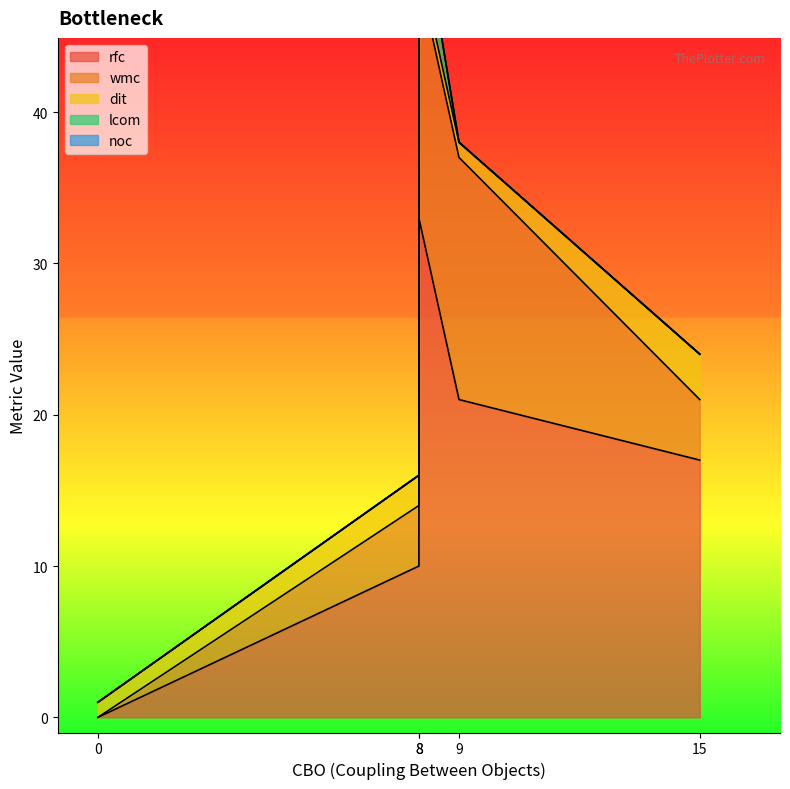

Does the chart have visible grid lines?

No